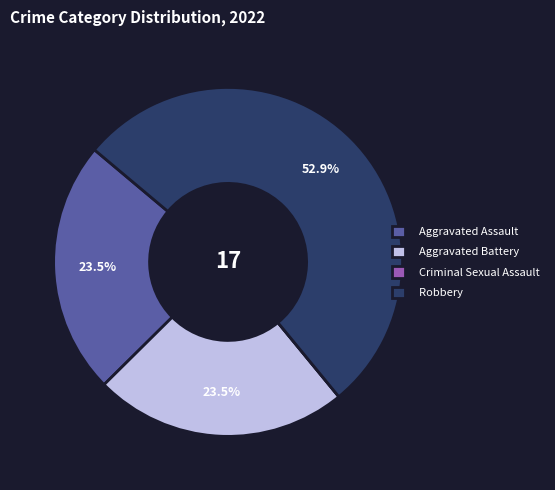

Combined, what portion of the pie is Robbery and Aggravated Assault?

76.5%